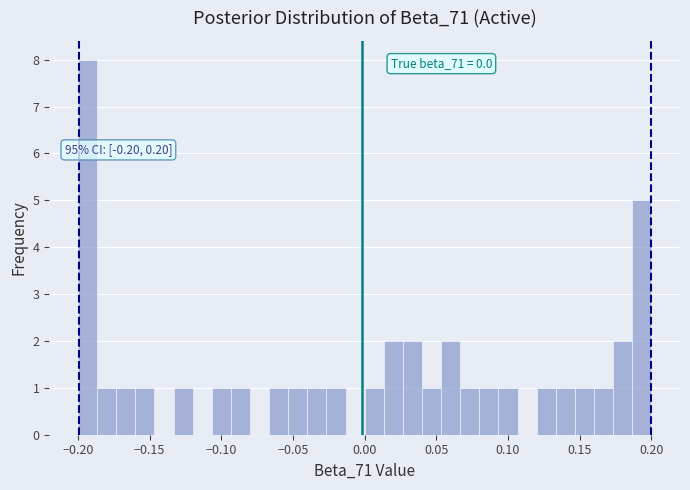

Around what value on the x-axis is the tallest bar? Give the approximate position of its centre, as read against the axis.

-0.195